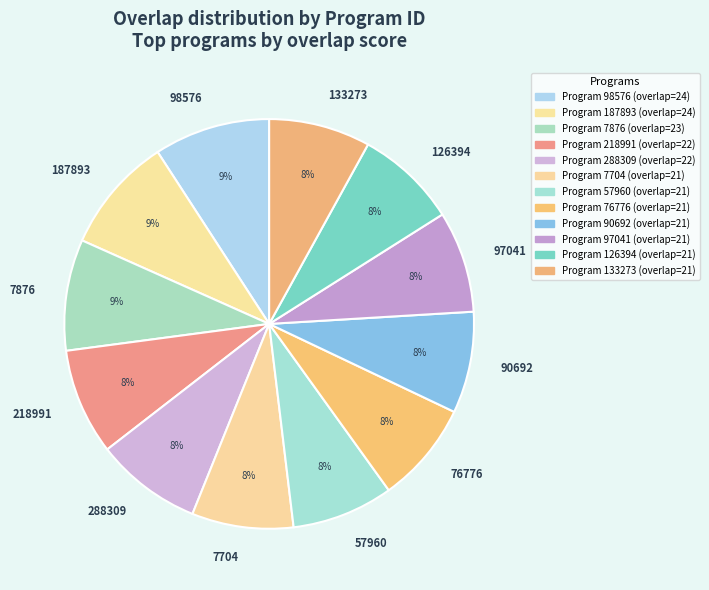

Count the number of slices in the pie.

12